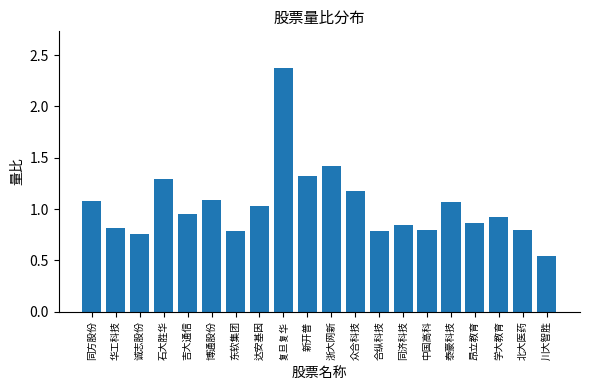

What is the change in value from 诚志股份 to 新开普?

+0.6